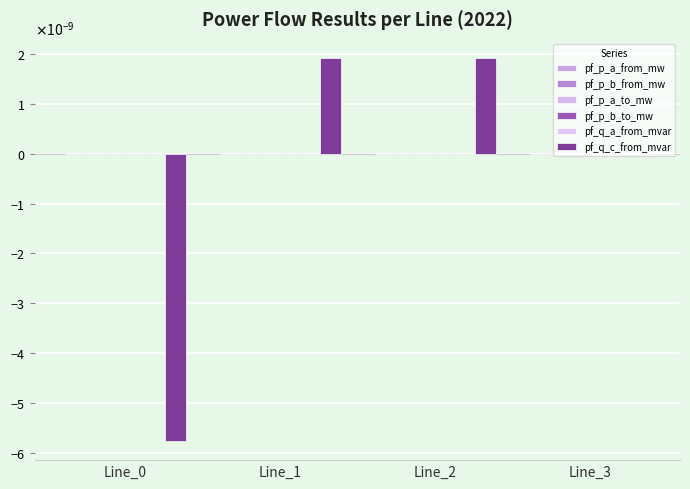

List the series in order of their peak value, highest first.

pf_q_c_from_mvar, pf_p_a_to_mw, pf_p_b_from_mw, pf_p_b_to_mw, pf_q_a_from_mvar, pf_p_a_from_mw